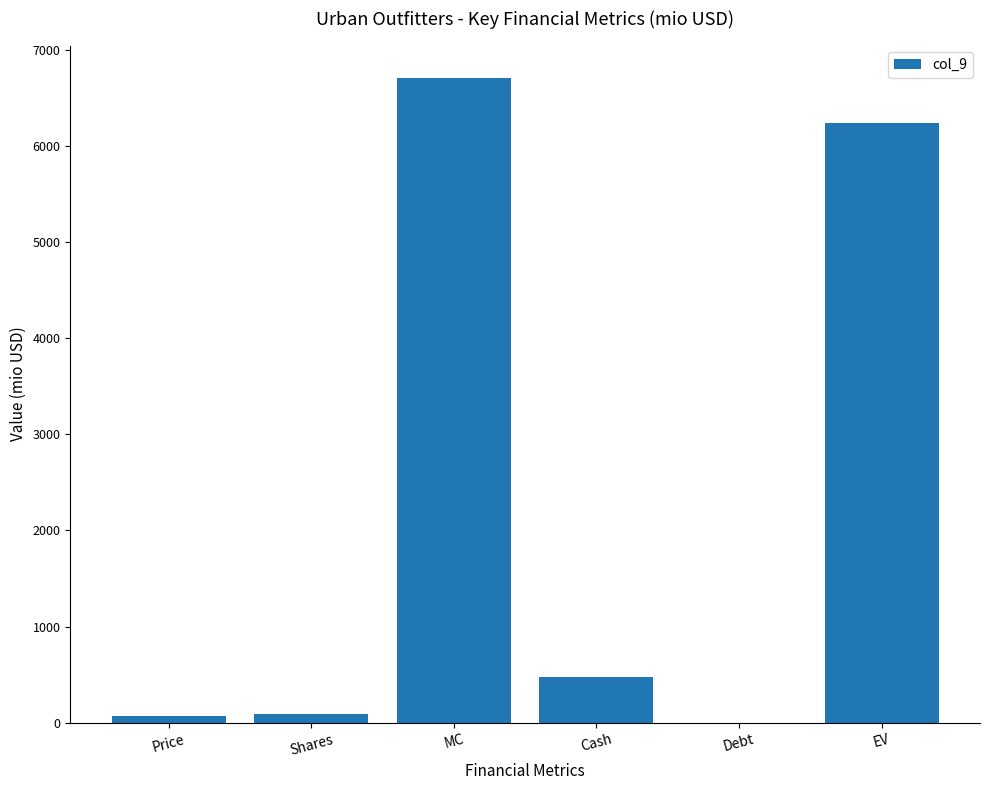

What is the change in value from MC to Debt?

-6707.1